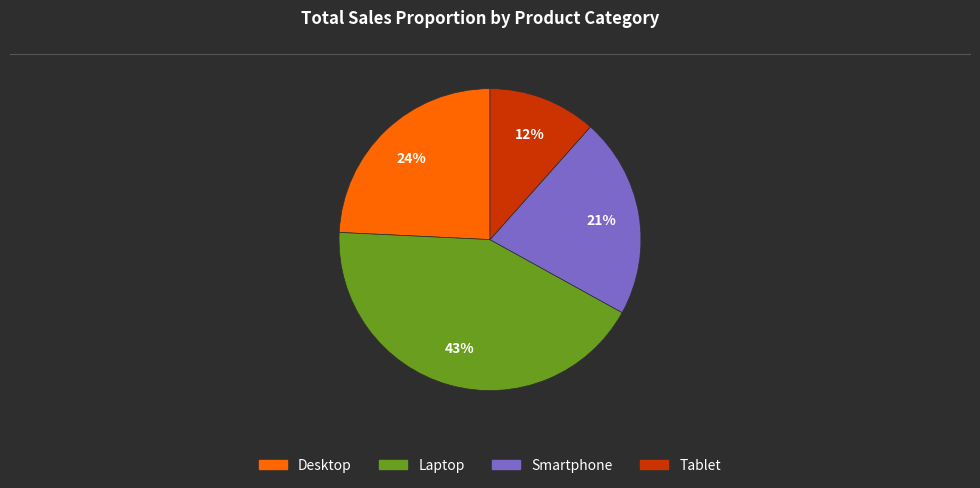

What percentage is the Tablet slice, to the nearest percent?

12%